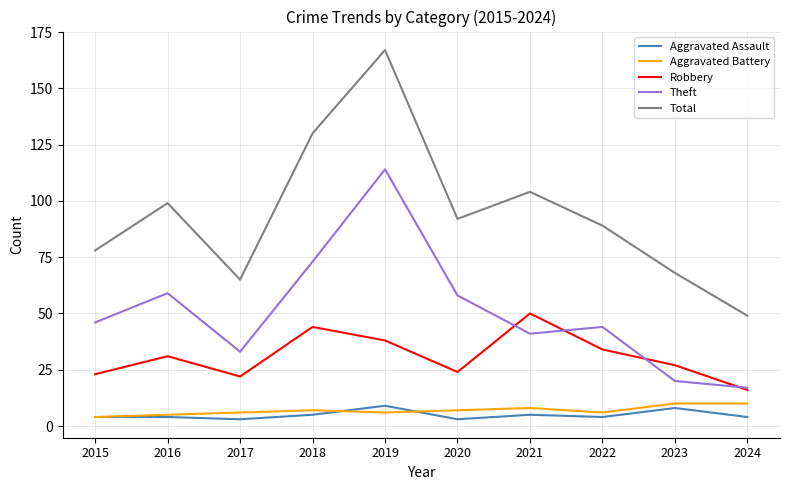

What is the greatest value displayed?

167